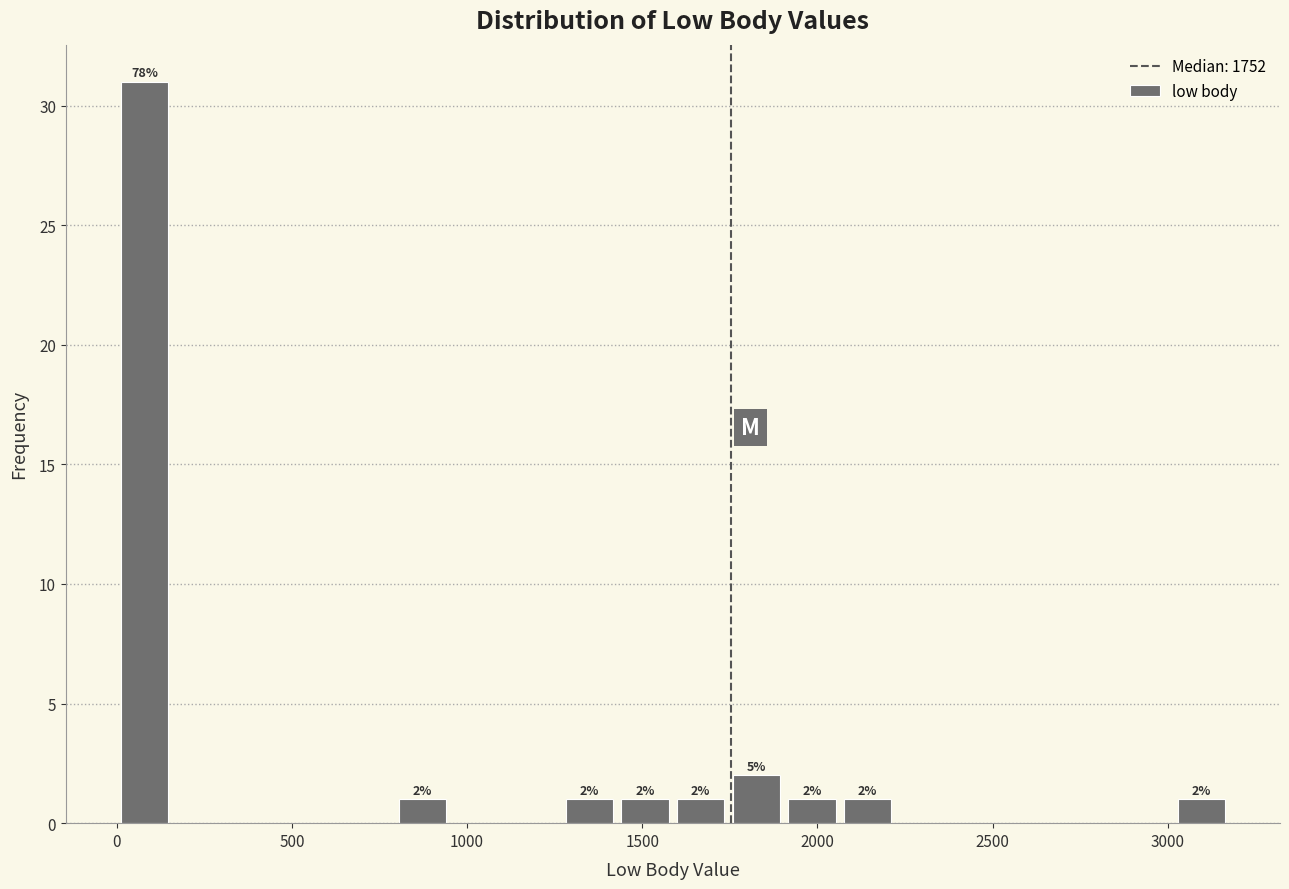

Read against the x-axis, roughly where is the centre of the tallest bar?

100